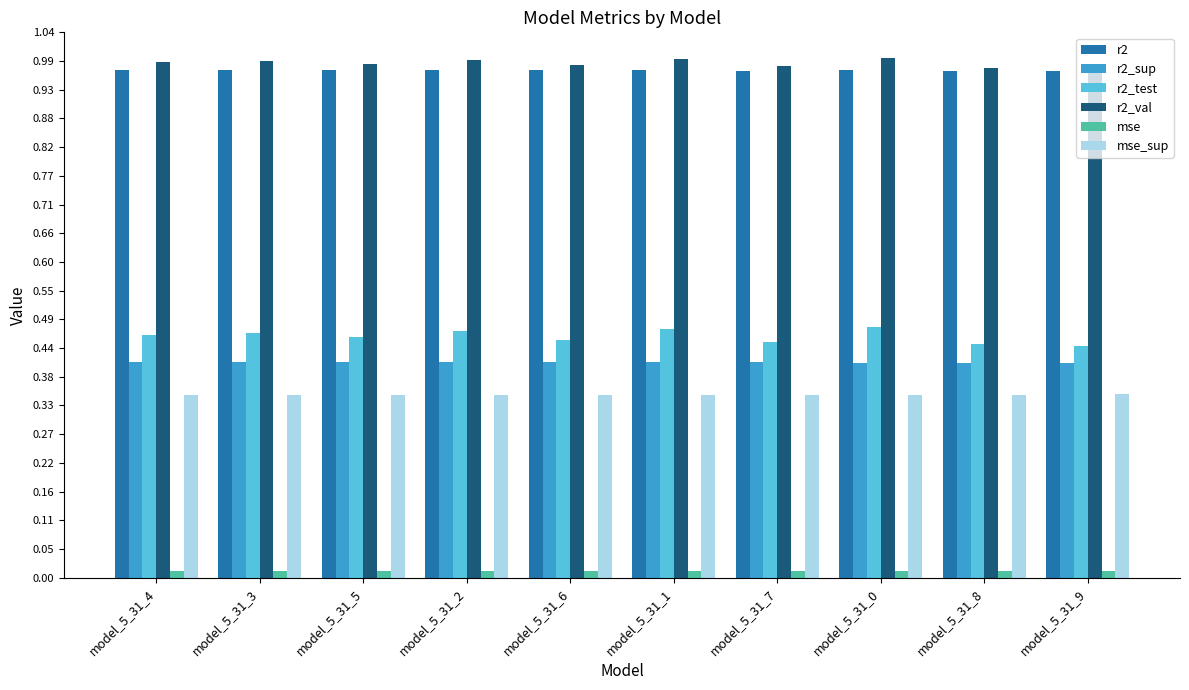

What position from the right is model_5_31_2?

7